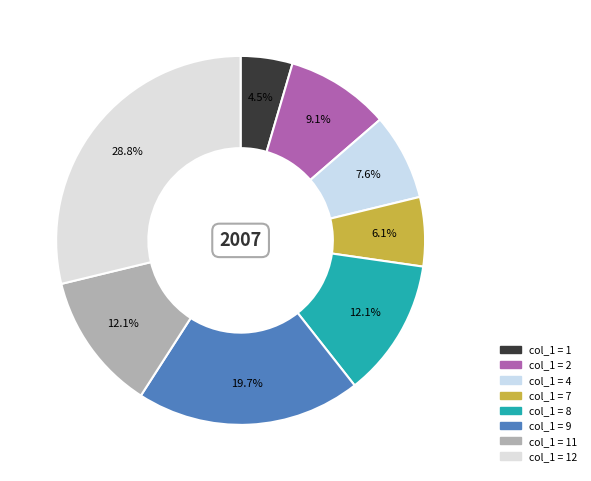

Which category has the biggest portion of the pie?

12